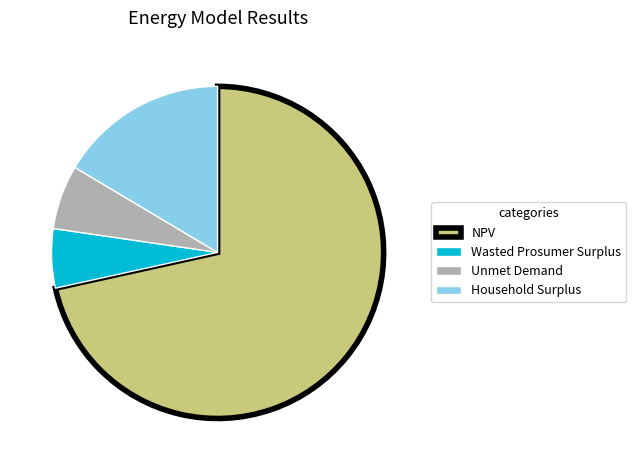

What is the largest slice in the pie chart?

NPV